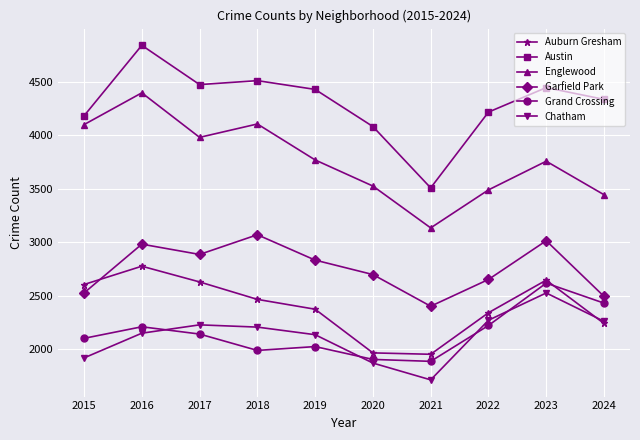

How many values in the Auburn Gresham series are below 2468?

5